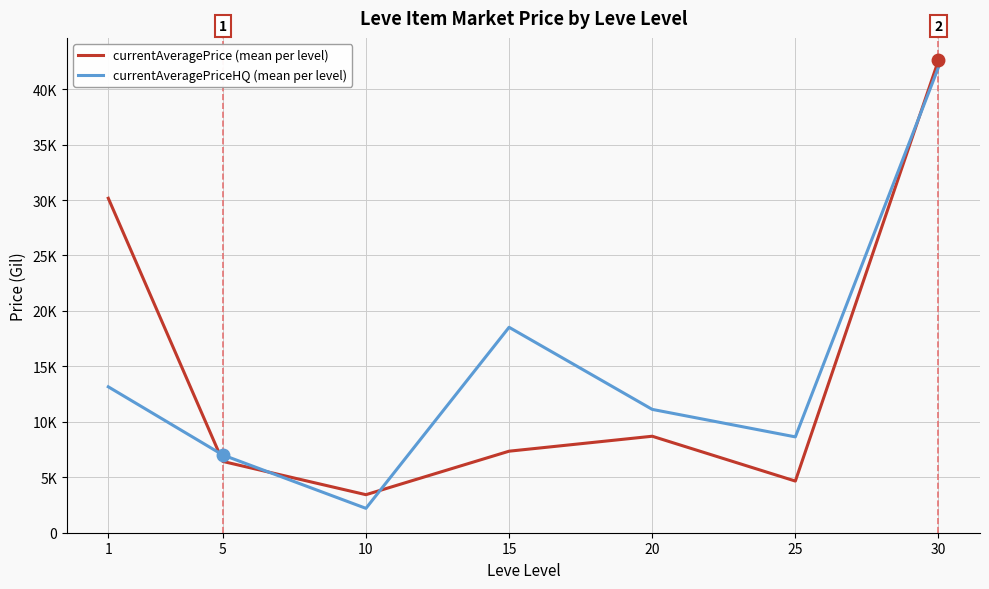

What is the total value across all series at 1?

43318.2